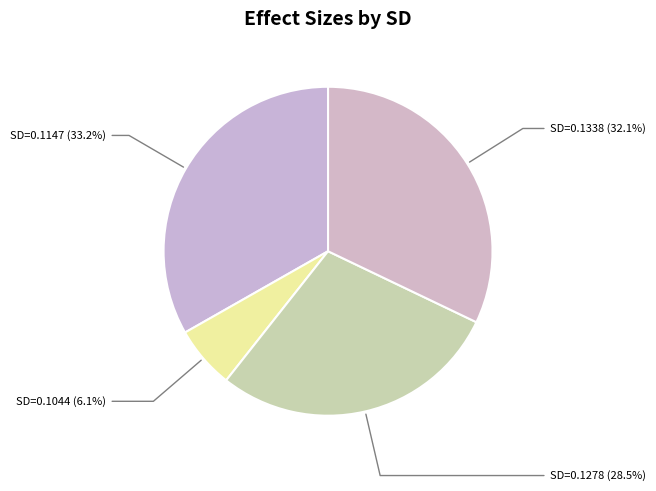

Rank the categories by value from lowest to highest.

SD=0.1044 (6.1%), SD=0.1278 (28.5%), SD=0.1338 (32.1%), SD=0.1147 (33.2%)